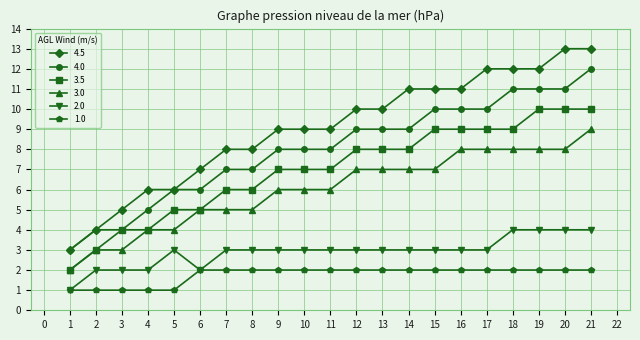

What is the difference between the maximum and minimum values in the 3.5 series?

8